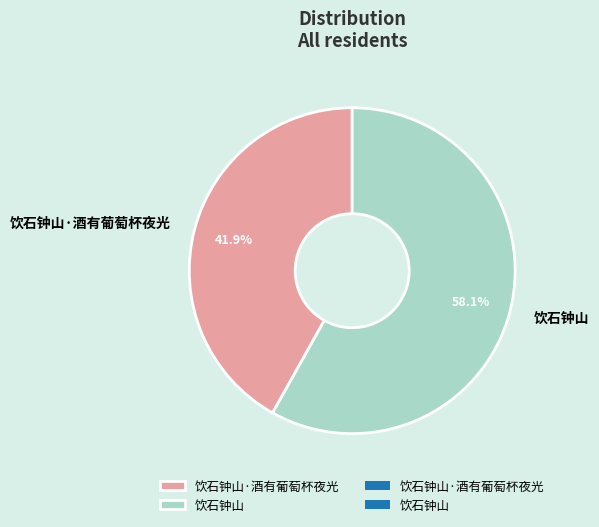

To the nearest percent, what is the difference between the 饮石钟山 and 饮石钟山·酒有葡萄杯夜光 slice percentages?

16%